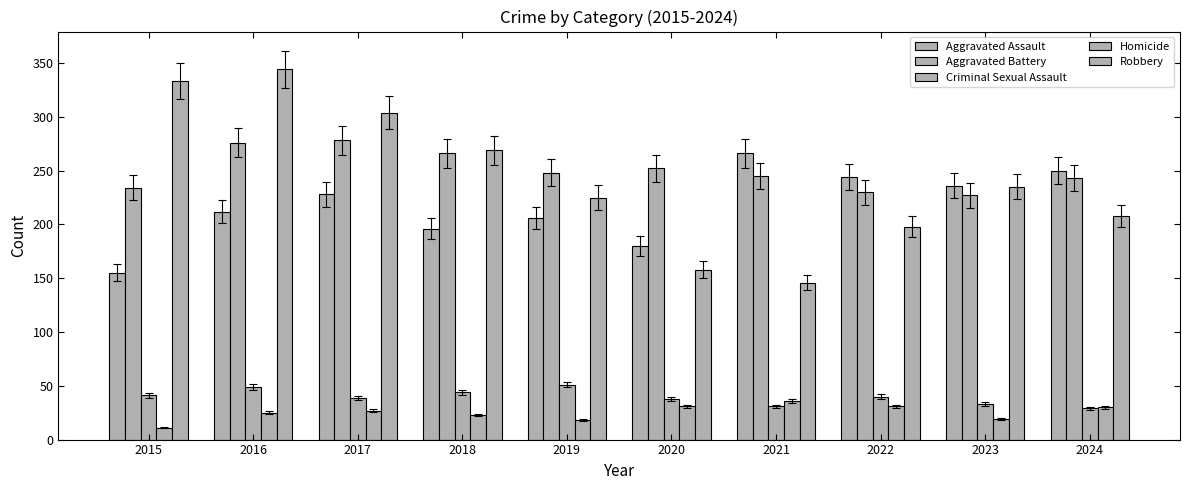

Count the number of categories in the chart.

10